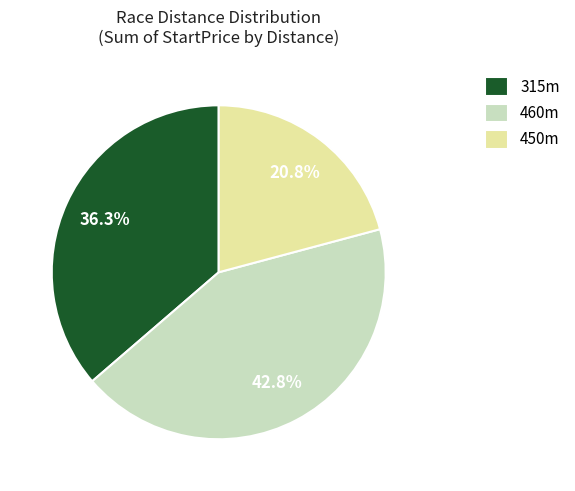

Does any single category account for the majority?

No